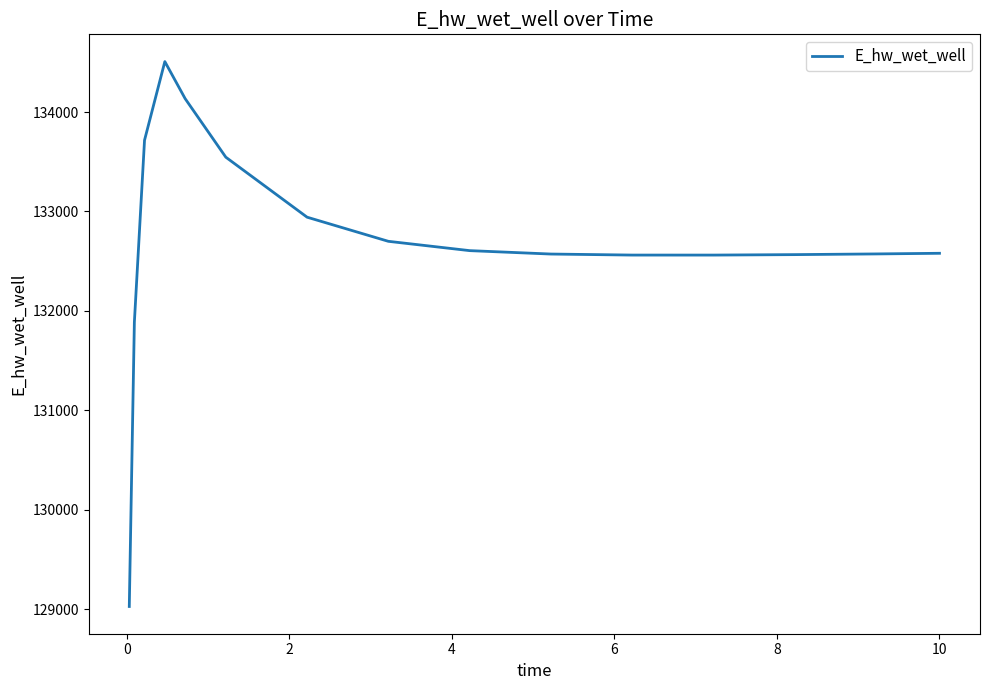

What is the minimum value shown in the chart?

129025.6